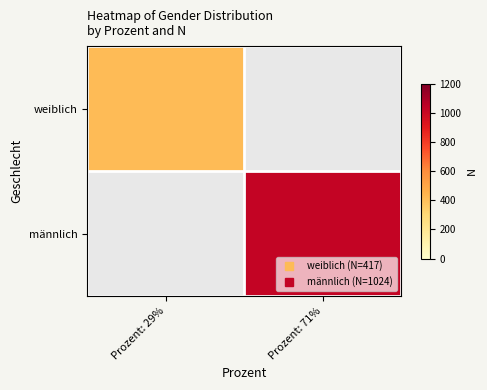

At Prozent: 29%, list the series in order from smallest to largest.

weiblich, männlich